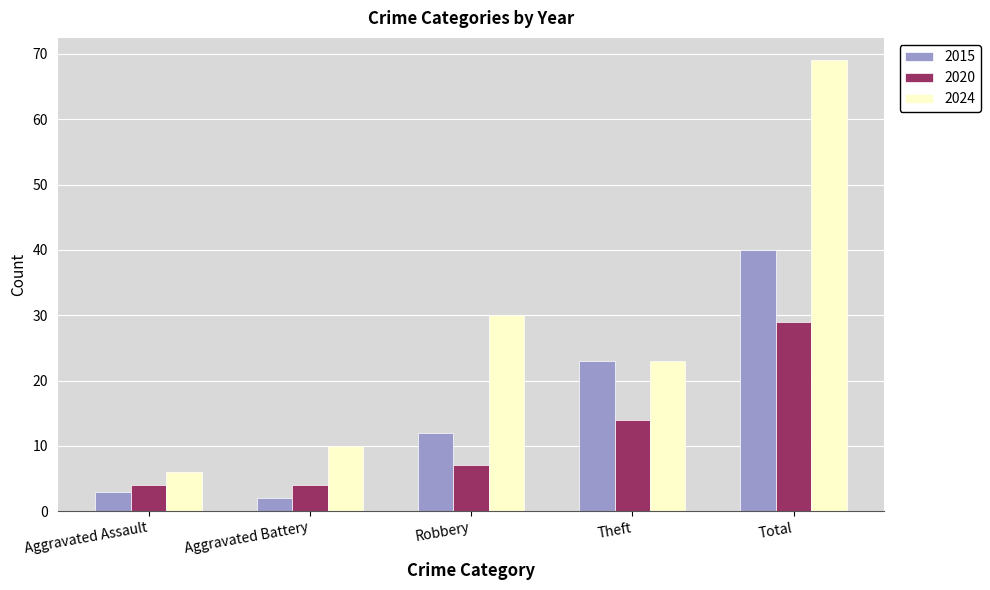

What is the difference between the highest and lowest values at Theft?

9